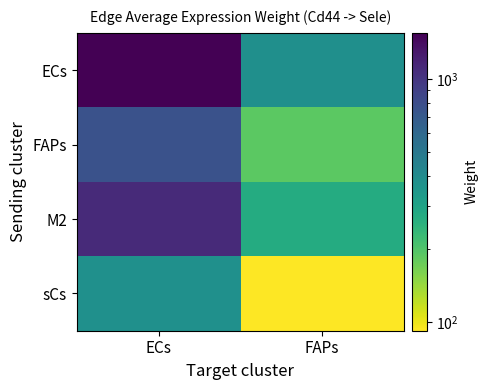

Which has a higher value, FAPs or ECs?

ECs